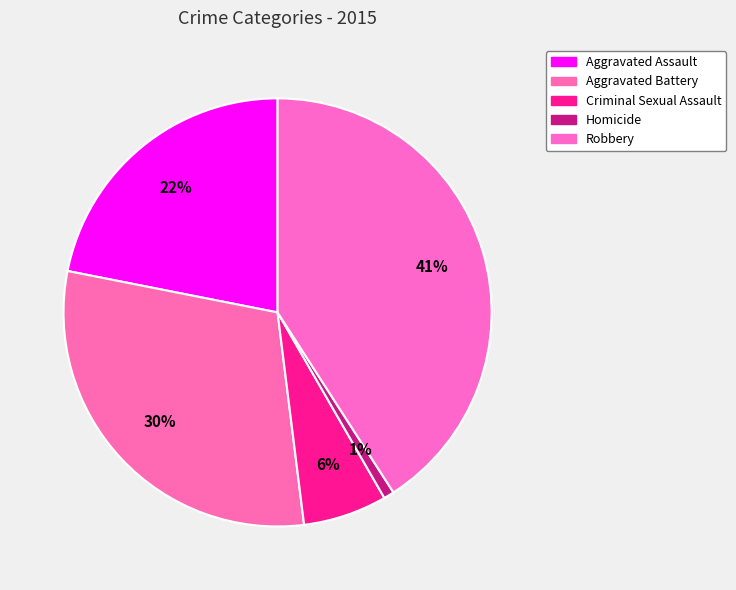

To the nearest percent, what is the difference between the largest and smallest slice percentages?

40%